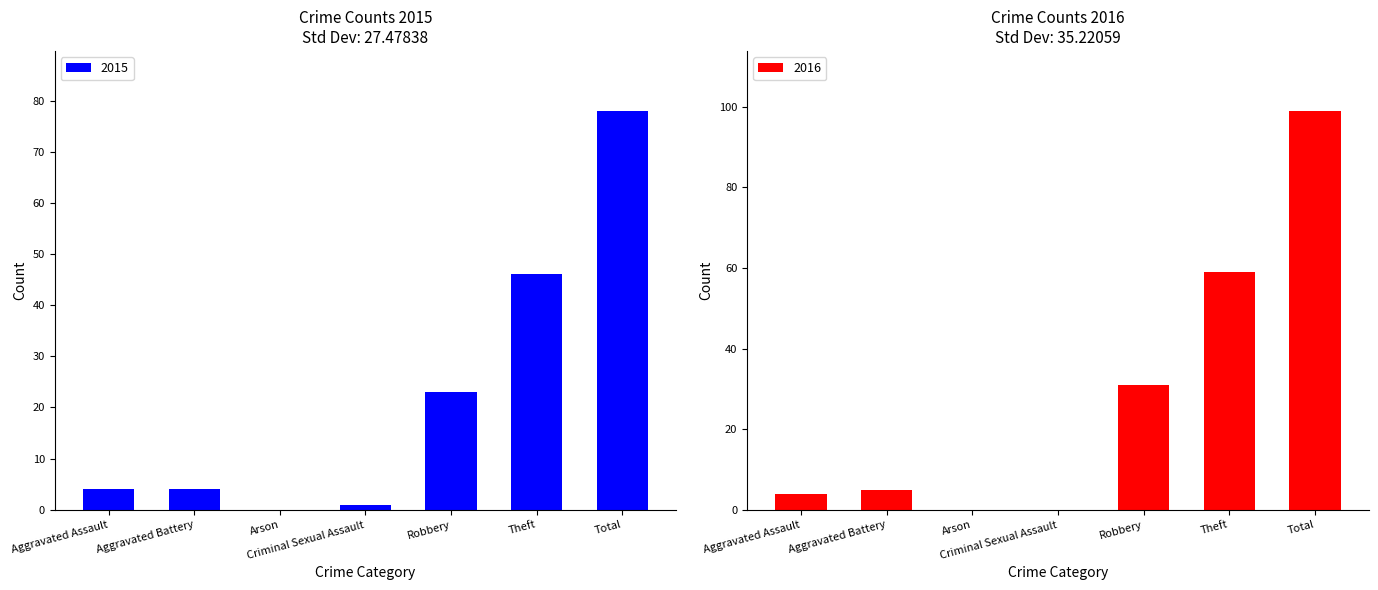

Where is 2015 nearest to the value 39?

Theft